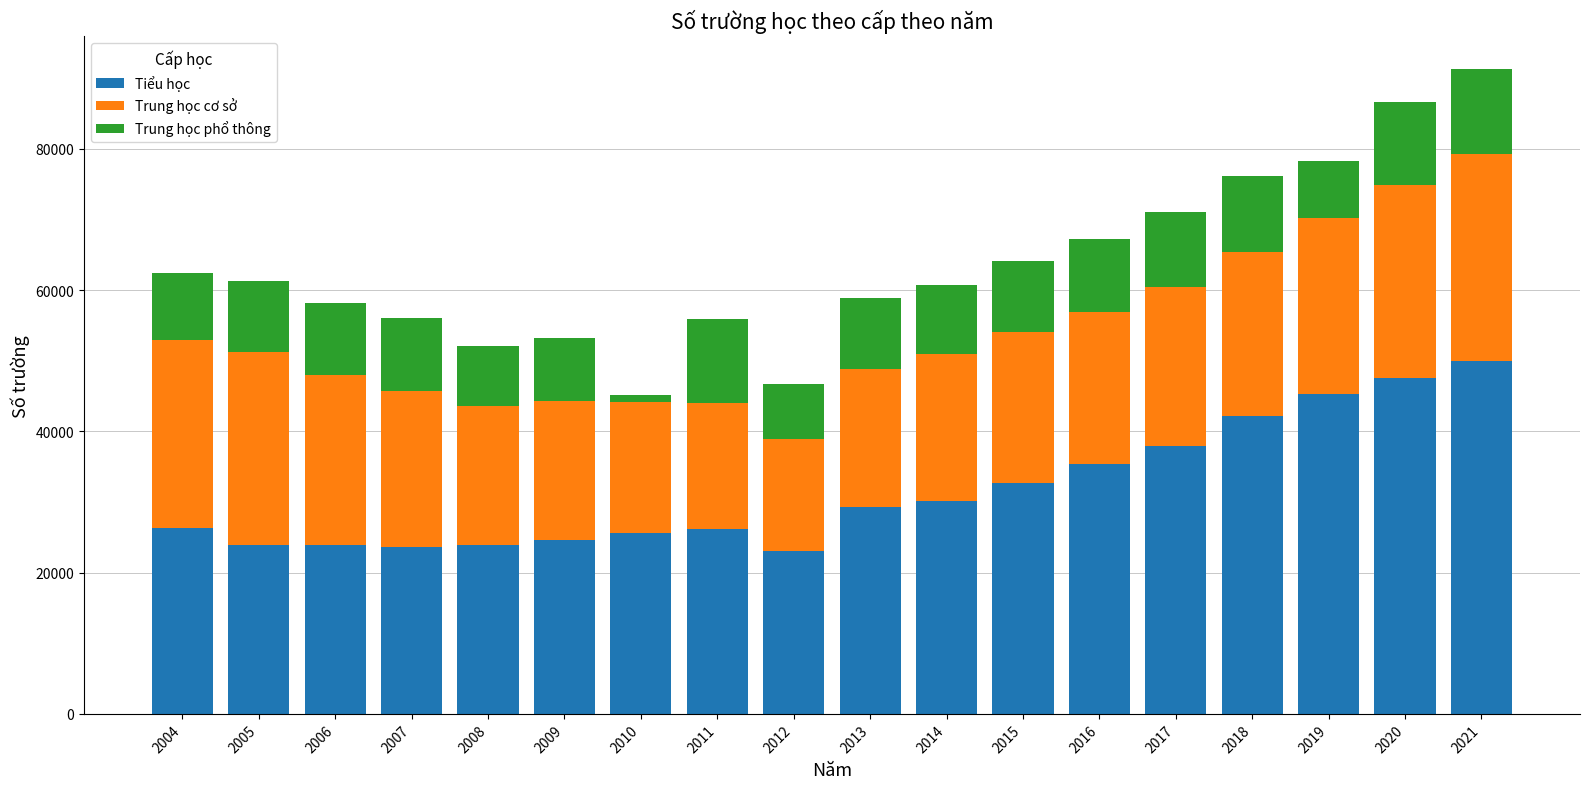

Is it true that Tiểu học equals 72808 at 2019?

False